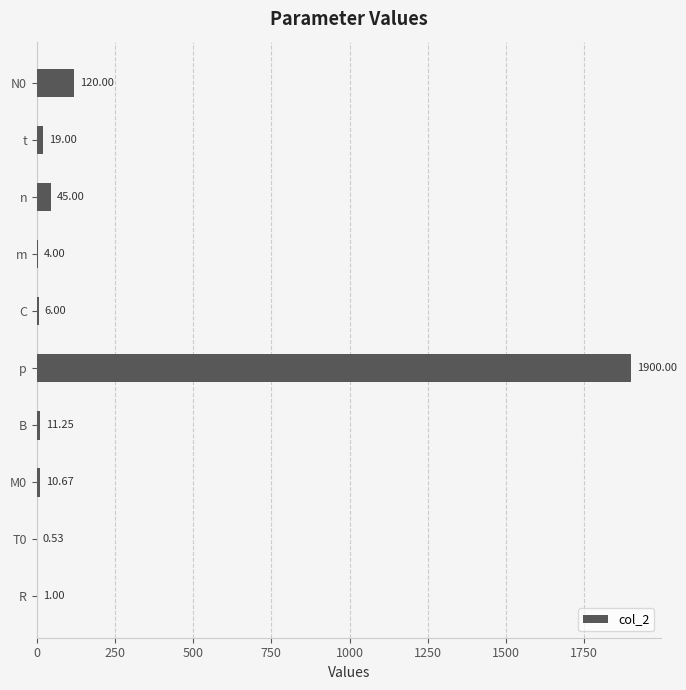

Between m and R, which is larger?

m